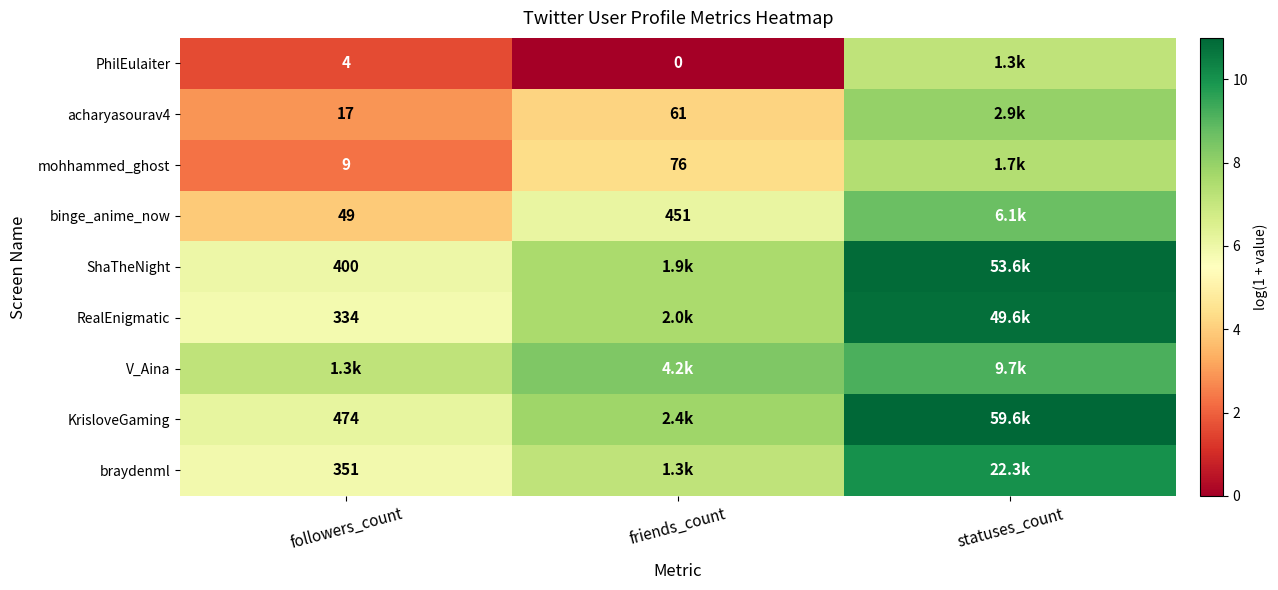

What is the sum of all binge_anime_now values?

18.7